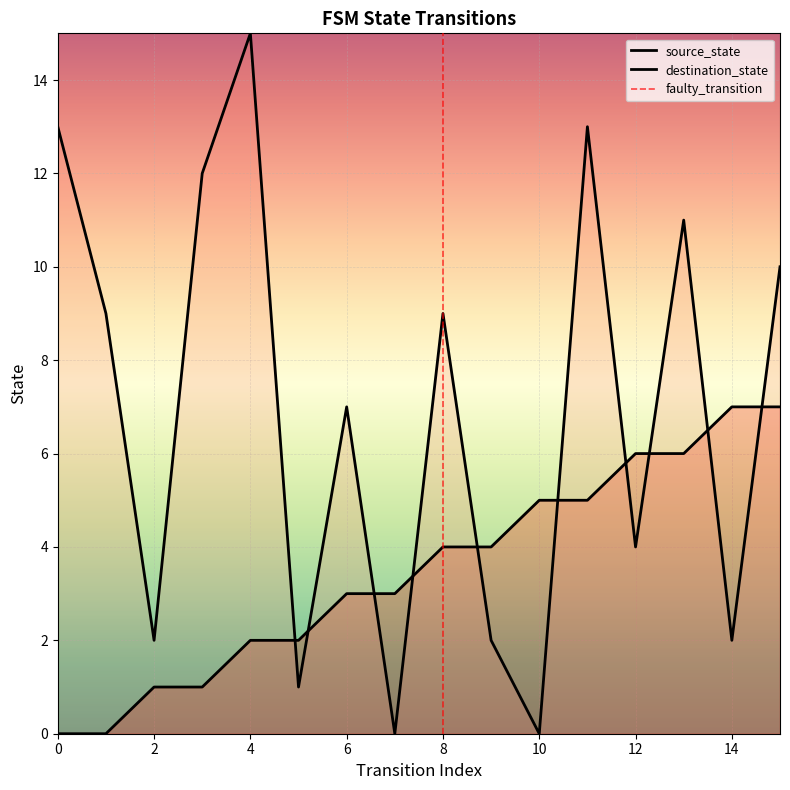

Reading left to right, list all the values displayed in this chart.

source_state: 0	0	1	1	2	2	3	3	4	4	5	5	6	6	7	7
destination_state: 13	9	2	12	15	1	7	0	9	2	0	13	4	11	2	10